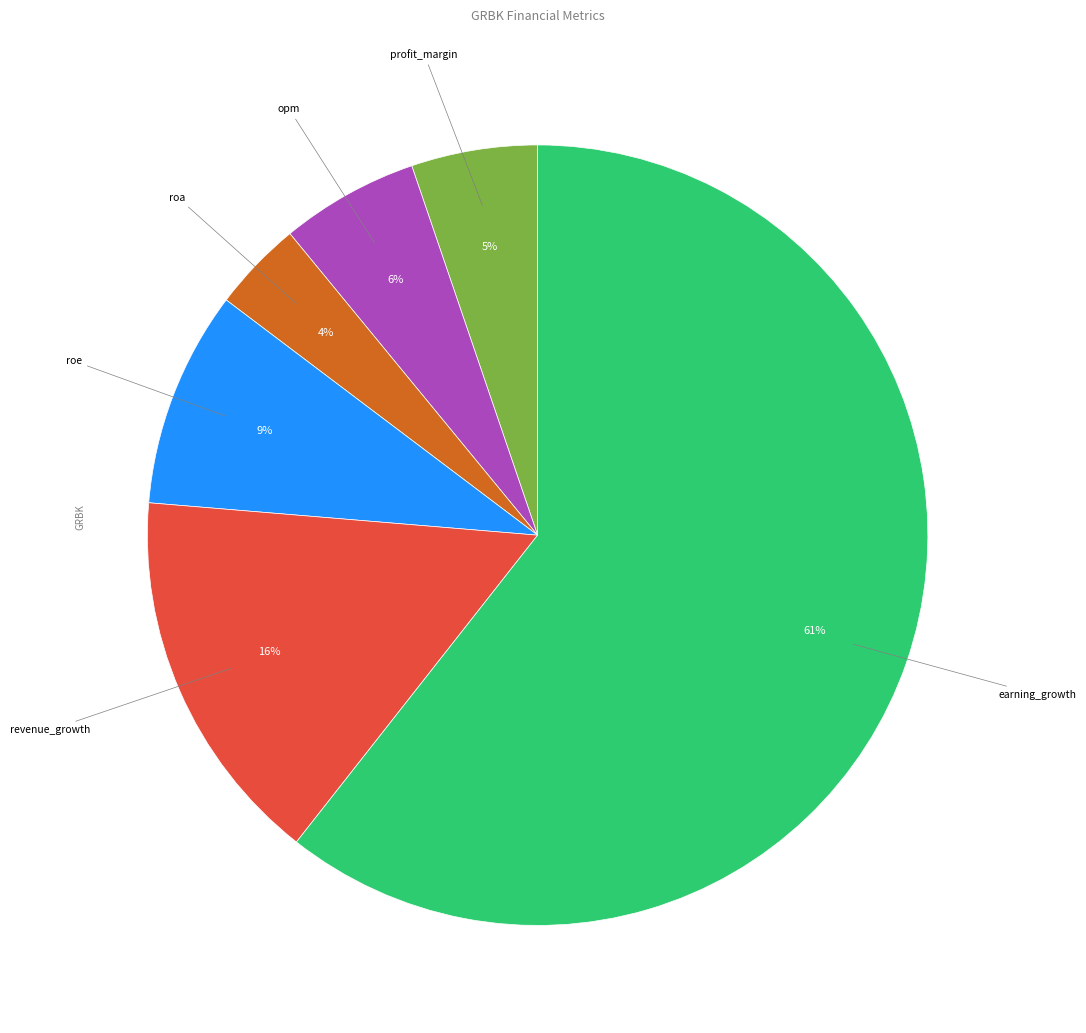

Is there any slice that represents more than half of the pie?

Yes